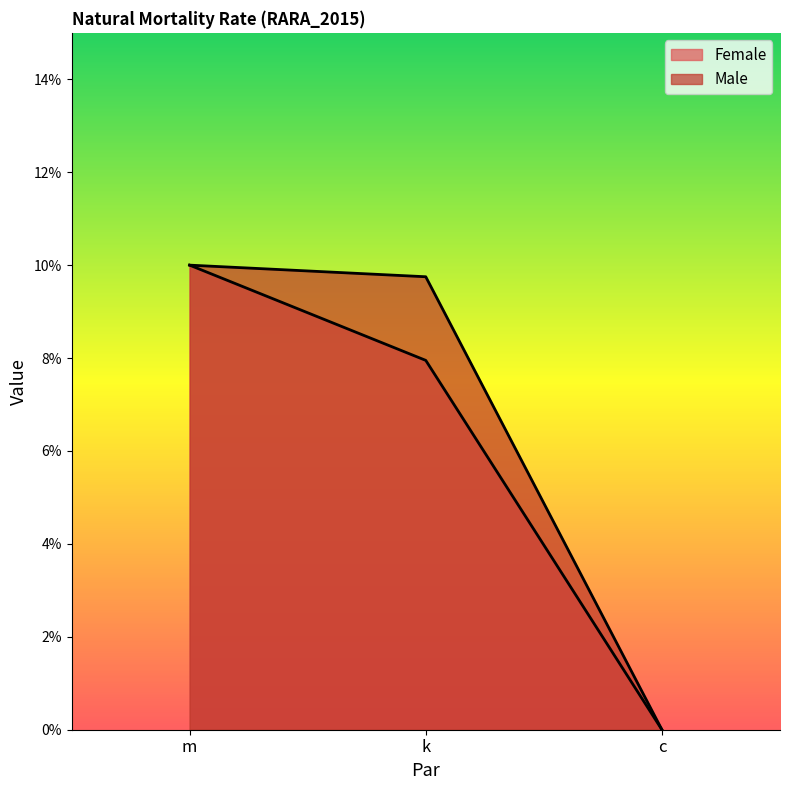

The value of Male at m is 0.0. True or false?

False